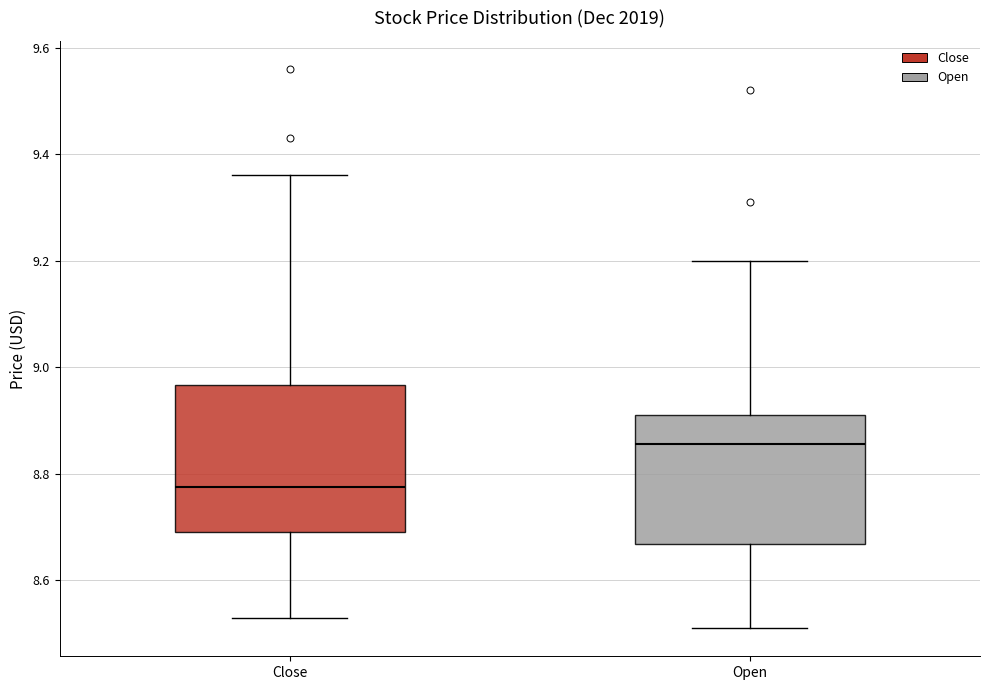

Which box has the highest median line?

Open